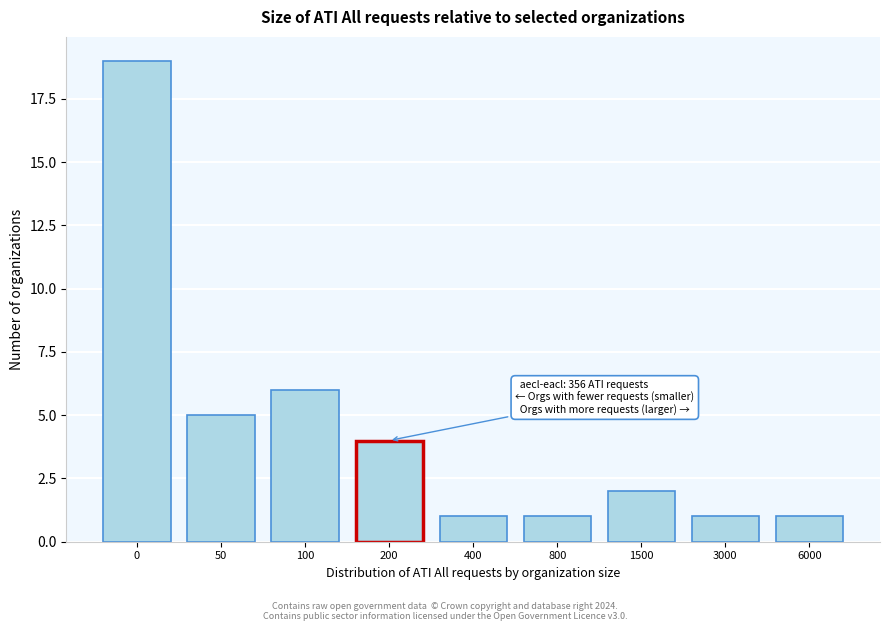

Reading left to right, transcribe all the data shown in this chart.

0=19	50=5	100=6	200=4	400=1	800=1	1500=2	3000=1	6000=1